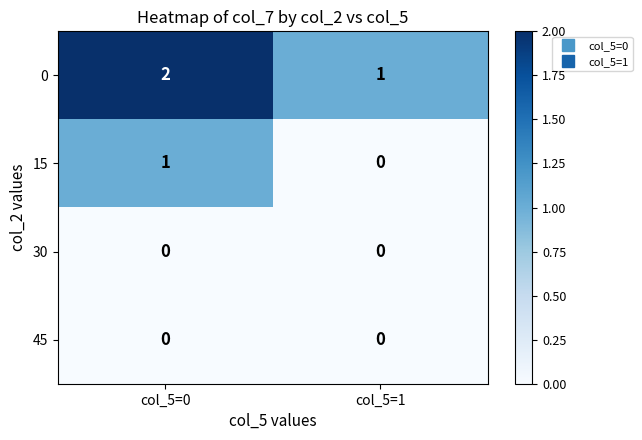

Count the number of categories in the chart.

2